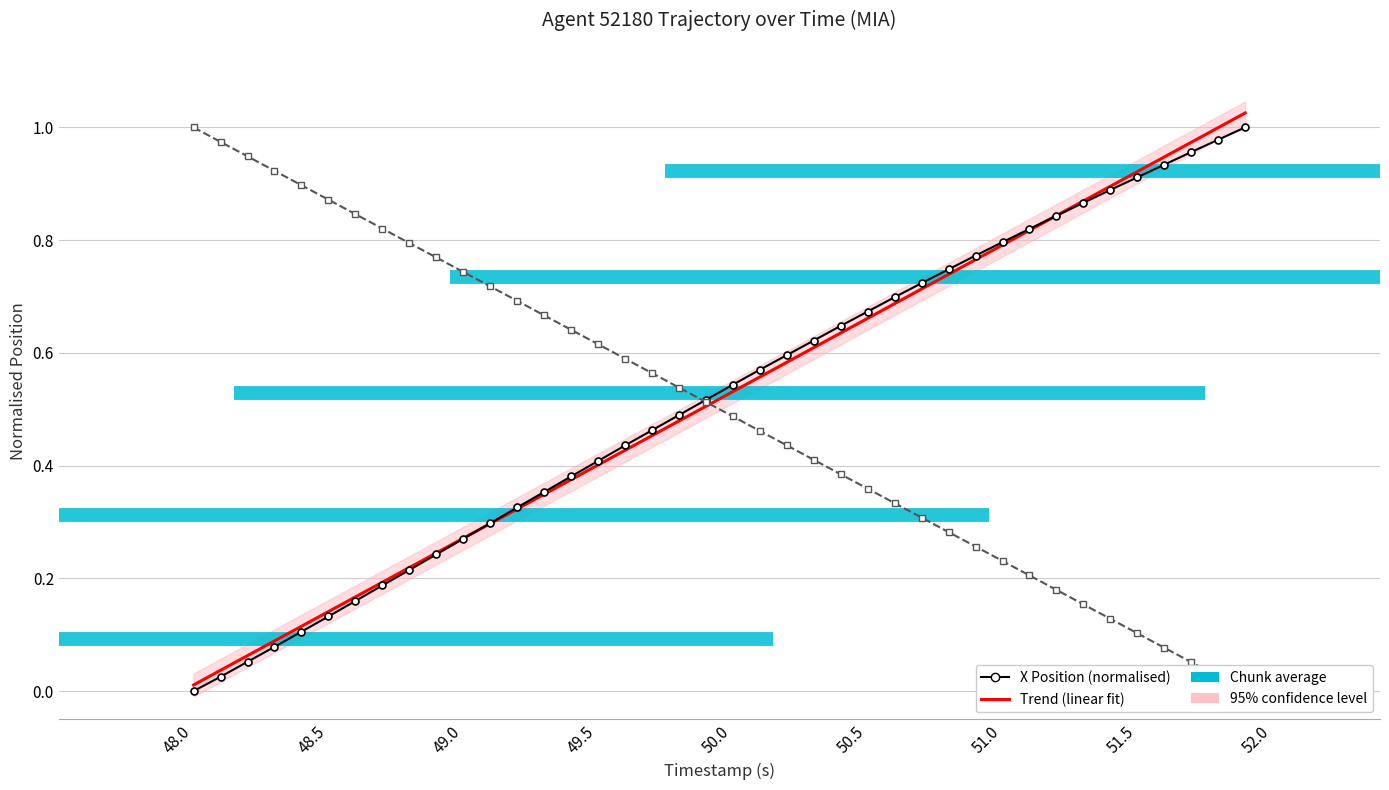

How many times do X Position (normalised) and Trend (linear fit) cross each other?

2